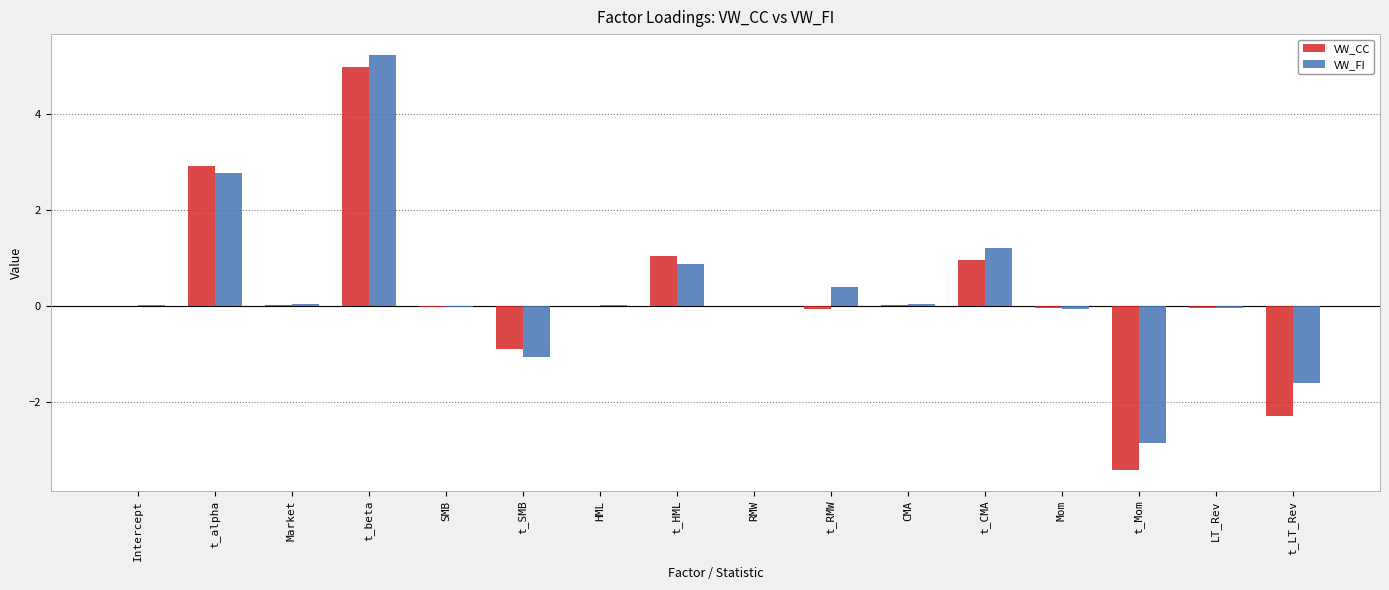

Which category has the highest value in the VW_CC series?

t_beta